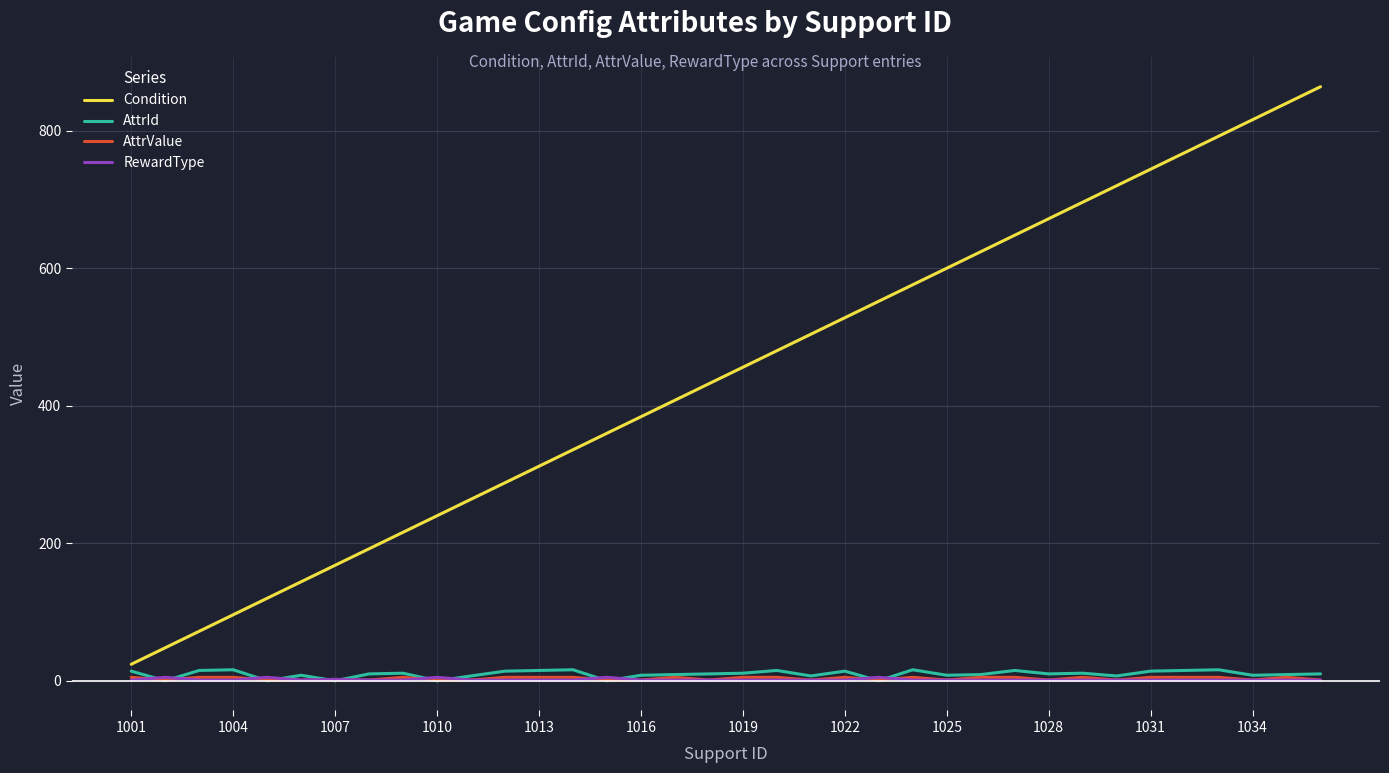

True or false: RewardType and Condition cross at least once.

False